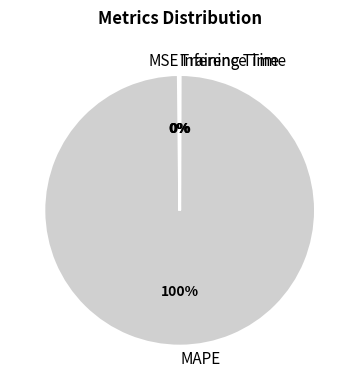

What is the largest slice in the pie chart?

MAPE